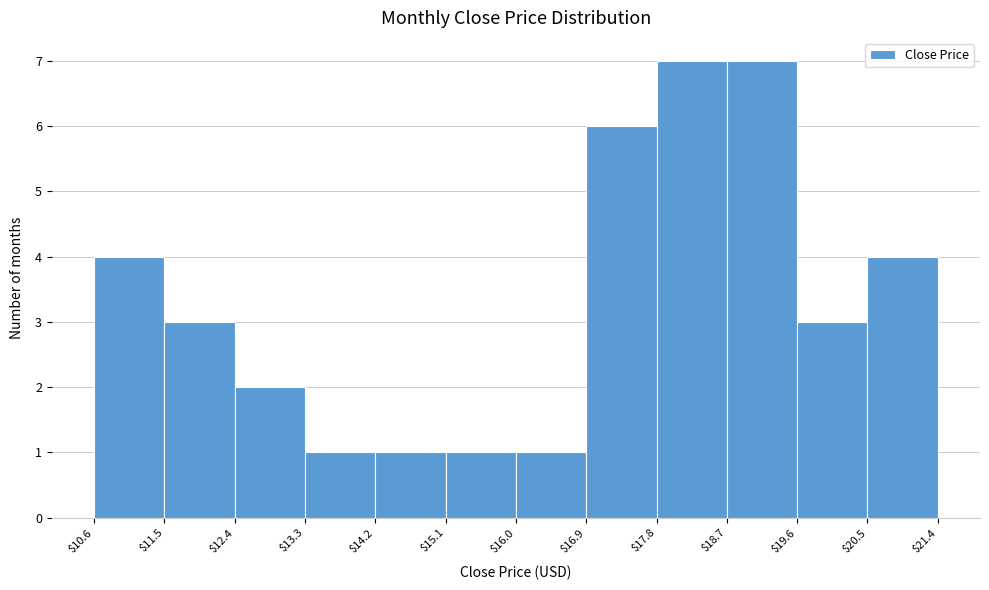

Reading left to right, list every bar in this chart as the range it spans on the x-axis followed by its height. The values are not printed on the chart, so give them approximately, as read against the axis.

$10.6 to $11.5: 4
$11.5 to $12.4: 3
$12.4 to $13.3: 2
$13.3 to $14.2: 1
$14.2 to $15.1: 1
$15.1 to $16.0: 1
$16.0 to $16.9: 1
$16.9 to $17.8: 6
$17.8 to $18.7: 7
$18.7 to $19.6: 7
$19.6 to $20.5: 3
$20.5 to $21.4: 4